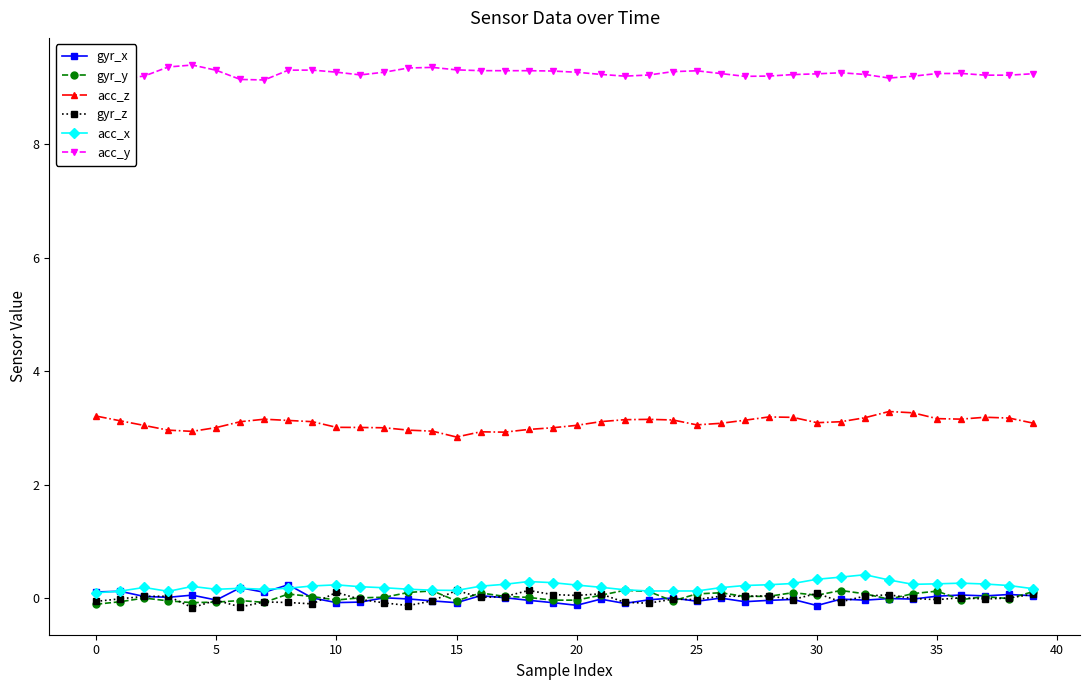

Which series has the largest total across all categories?

acc_y